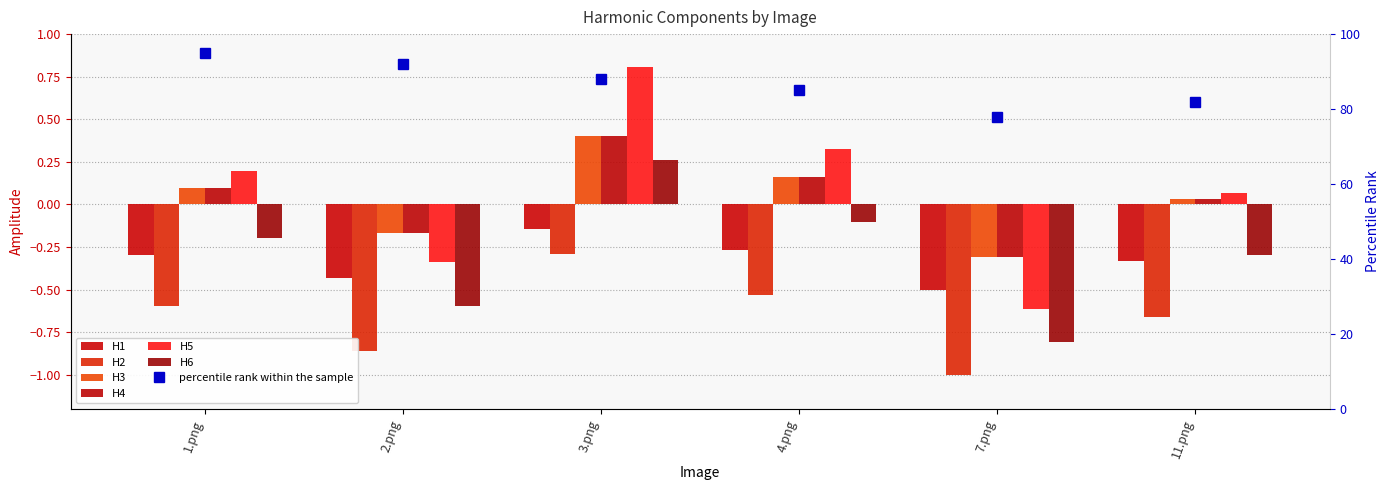

What is the smallest value displayed?

-1.0